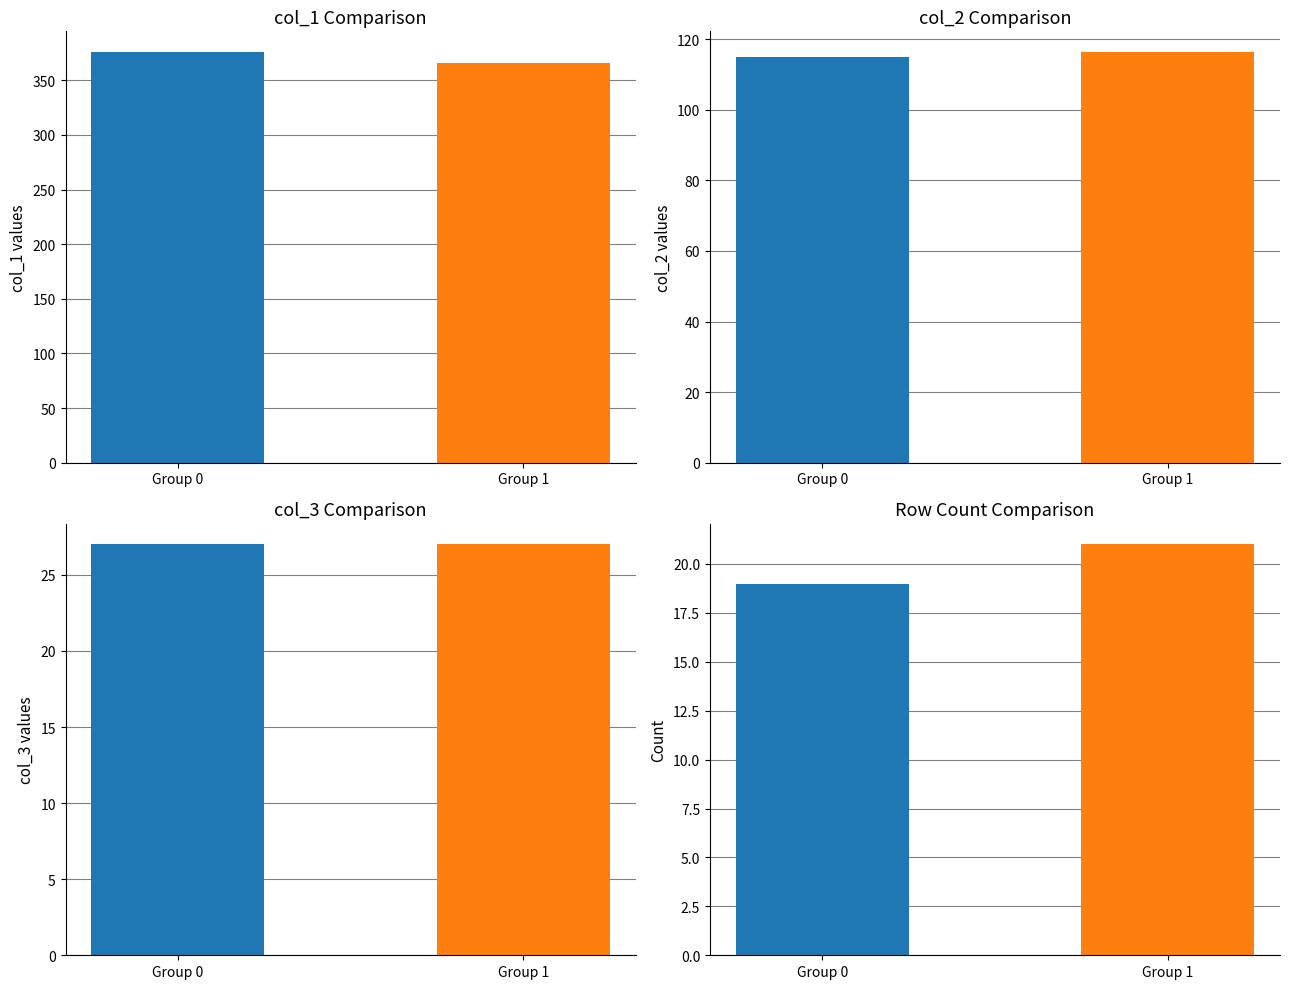

What are all the series names shown in the legend?

col_1, col_2, col_3, count